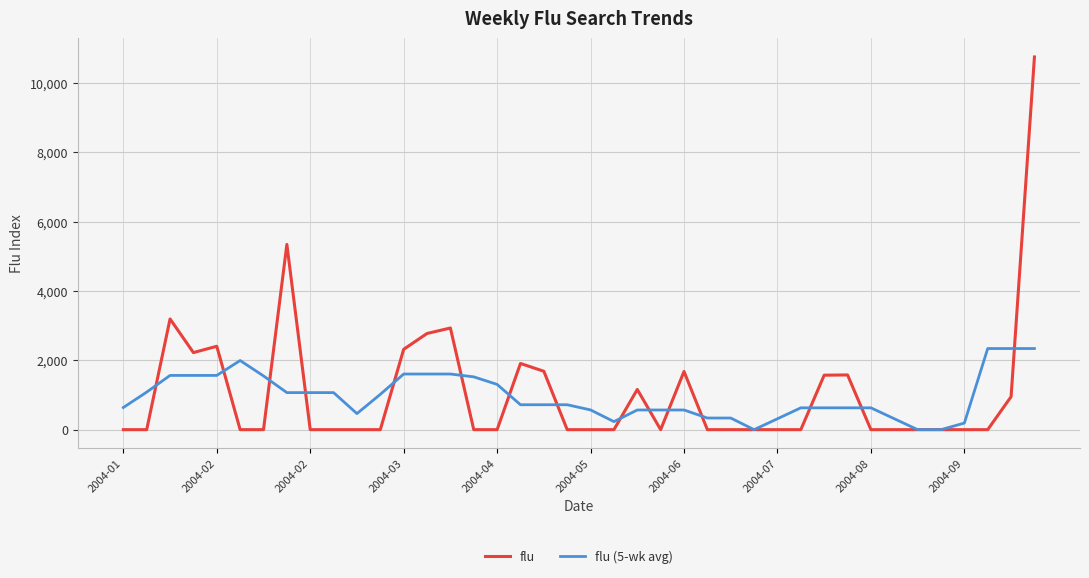

What are all the series names shown in the legend?

flu, flu (5-wk avg)